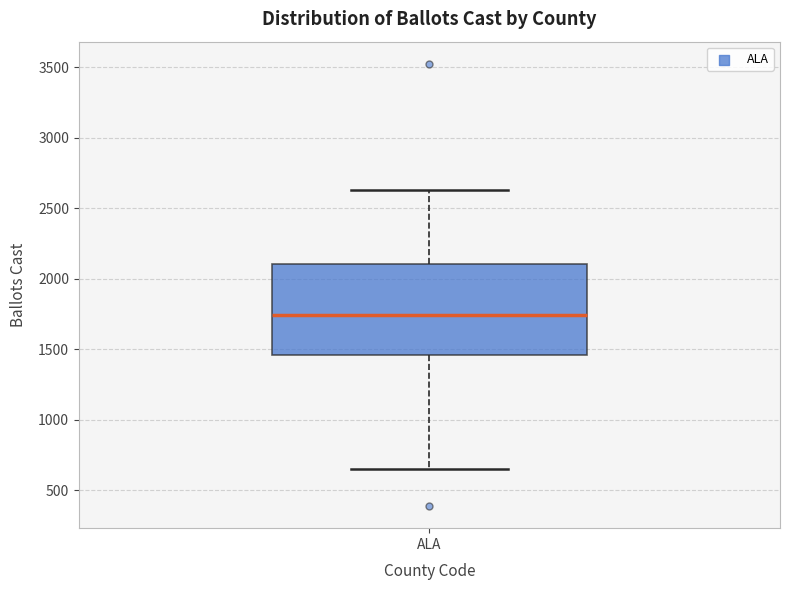

Where does the median line of the box for ALA sit on the y-axis? The values are not printed on the chart, so give them approximately, as read against the axis.

1750